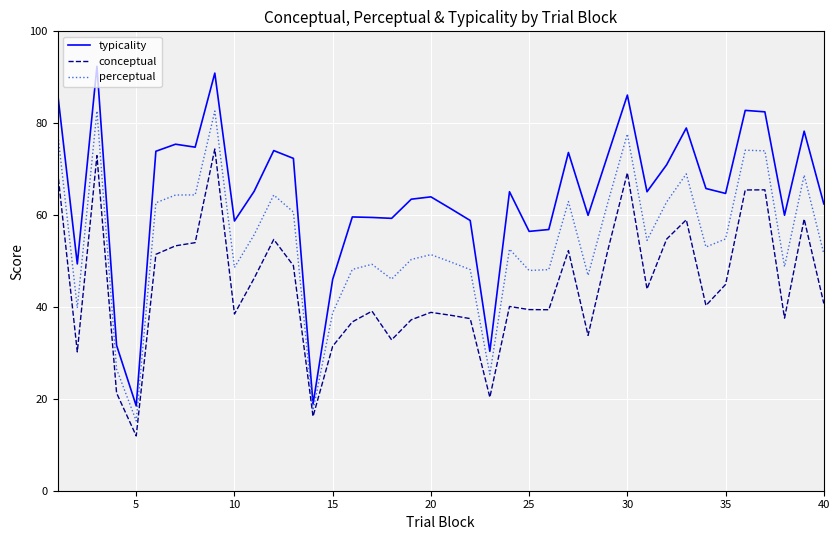

Rank the series by their average value, from lowest to highest.

conceptual, perceptual, typicality